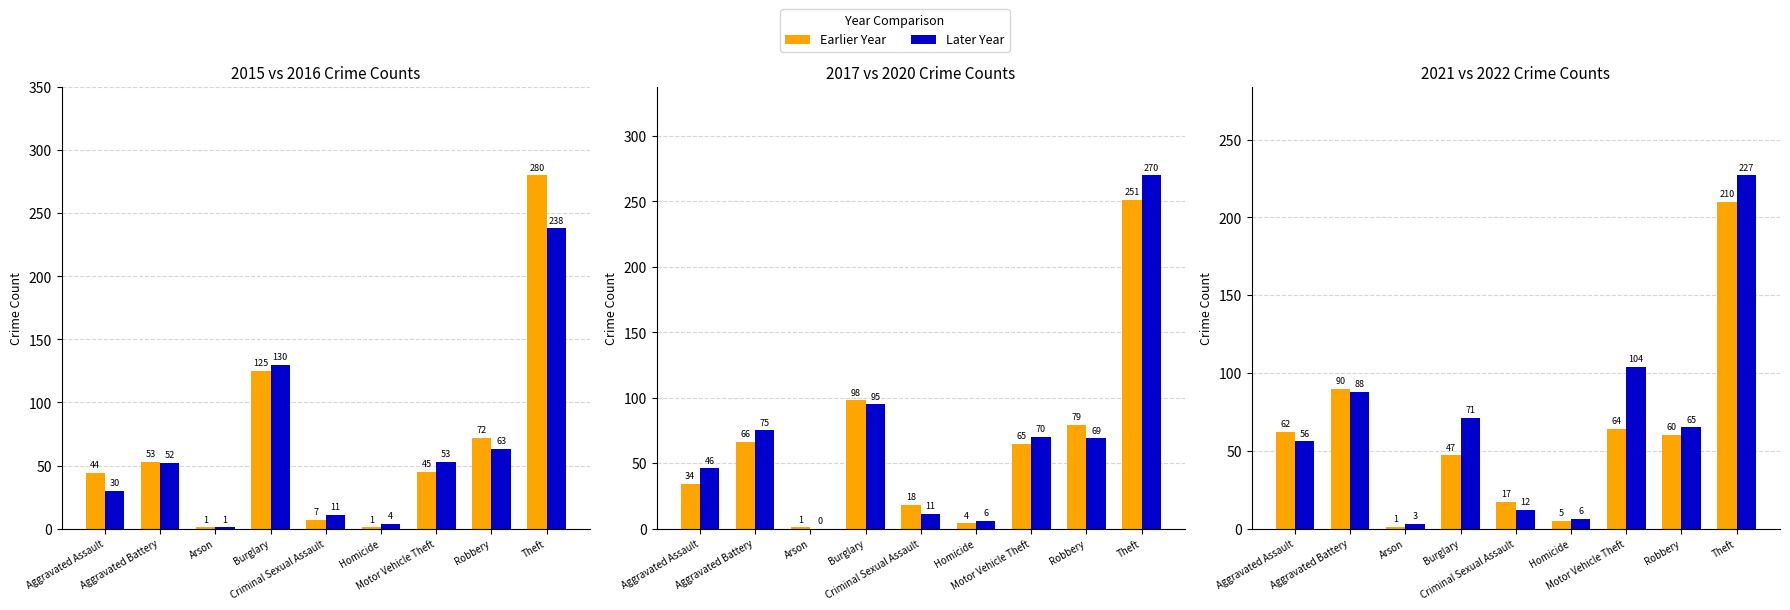

What is the label of the 4th bar from the right?

Homicide